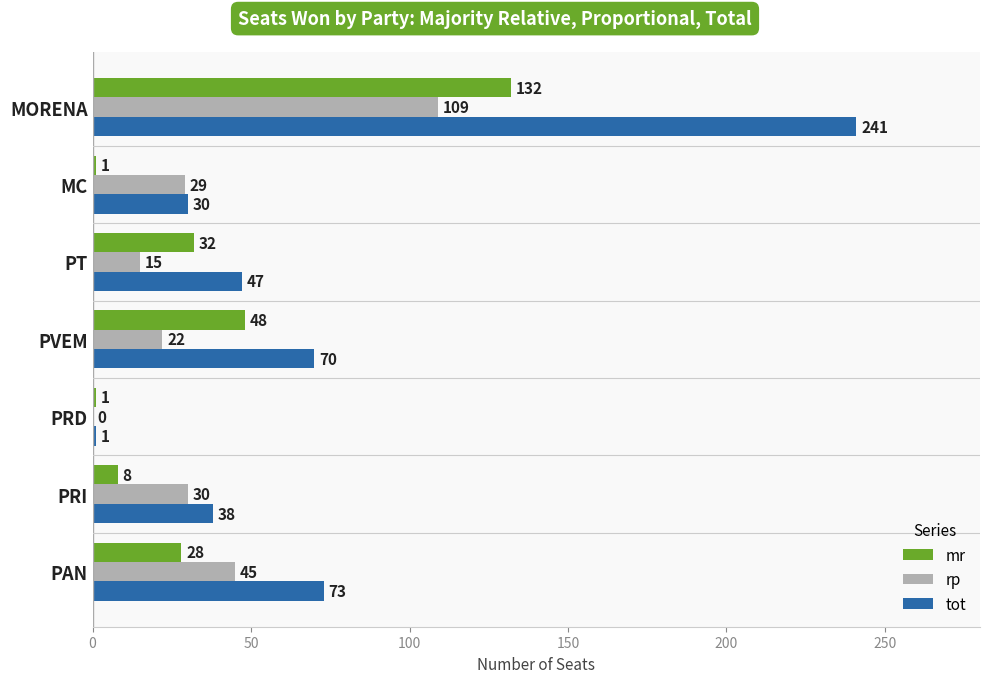

What is the greatest value displayed?

241